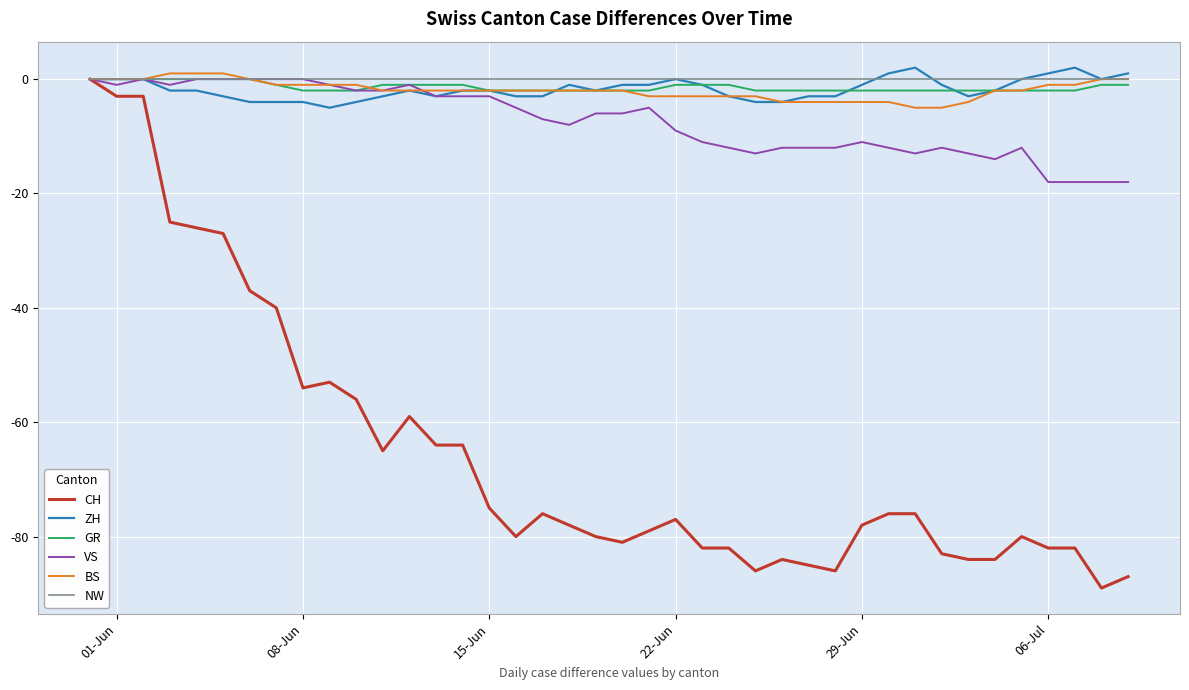

Which series has the widest spread of values?

CH